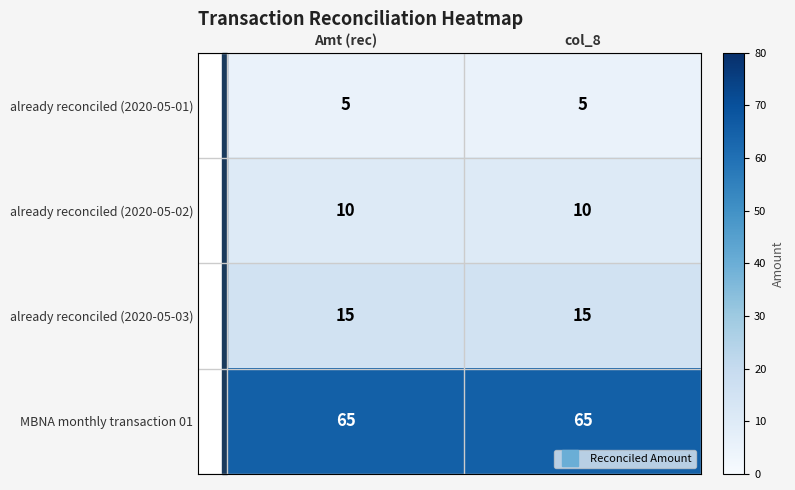

The value of already reconciled (2020-05-01) at col_8 is 5. True or false?

True